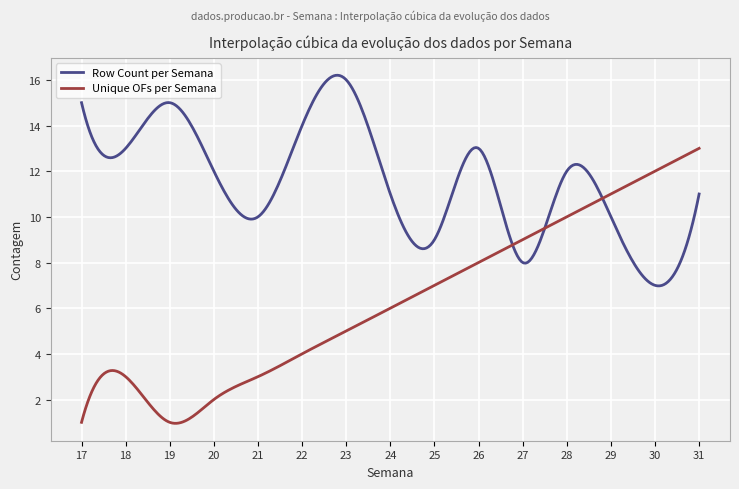

Which series has the largest total across all categories?

Row Count per Semana